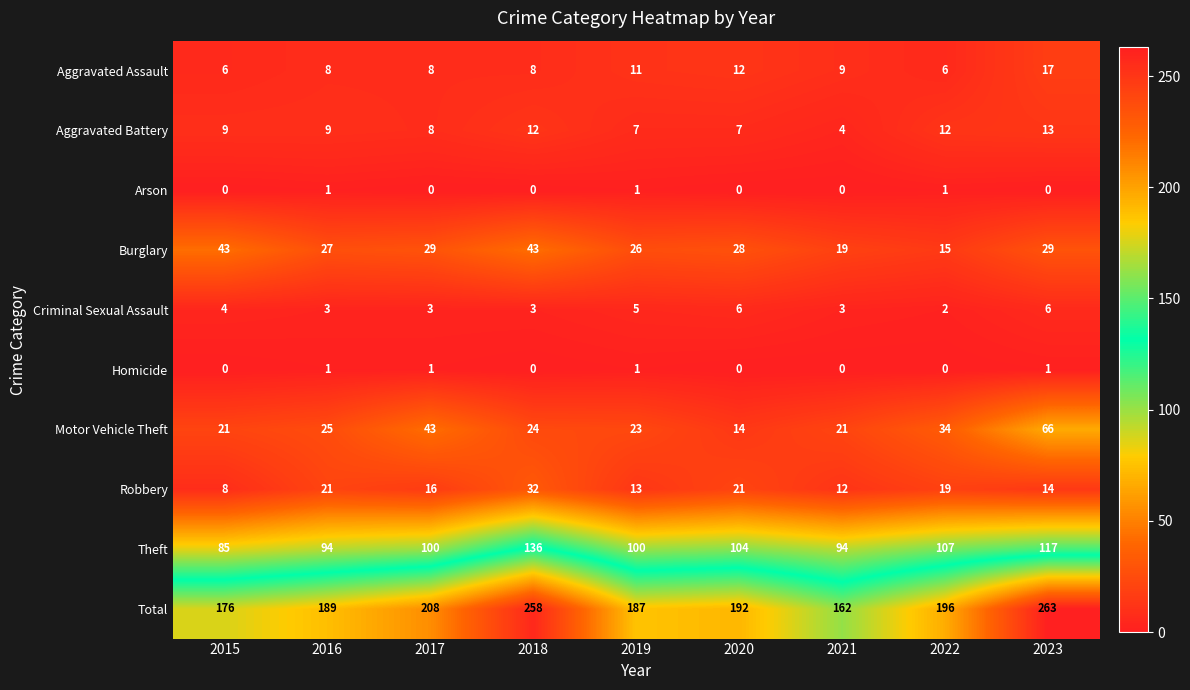

Is it true that Aggravated Assault equals 2 at 2018?

False